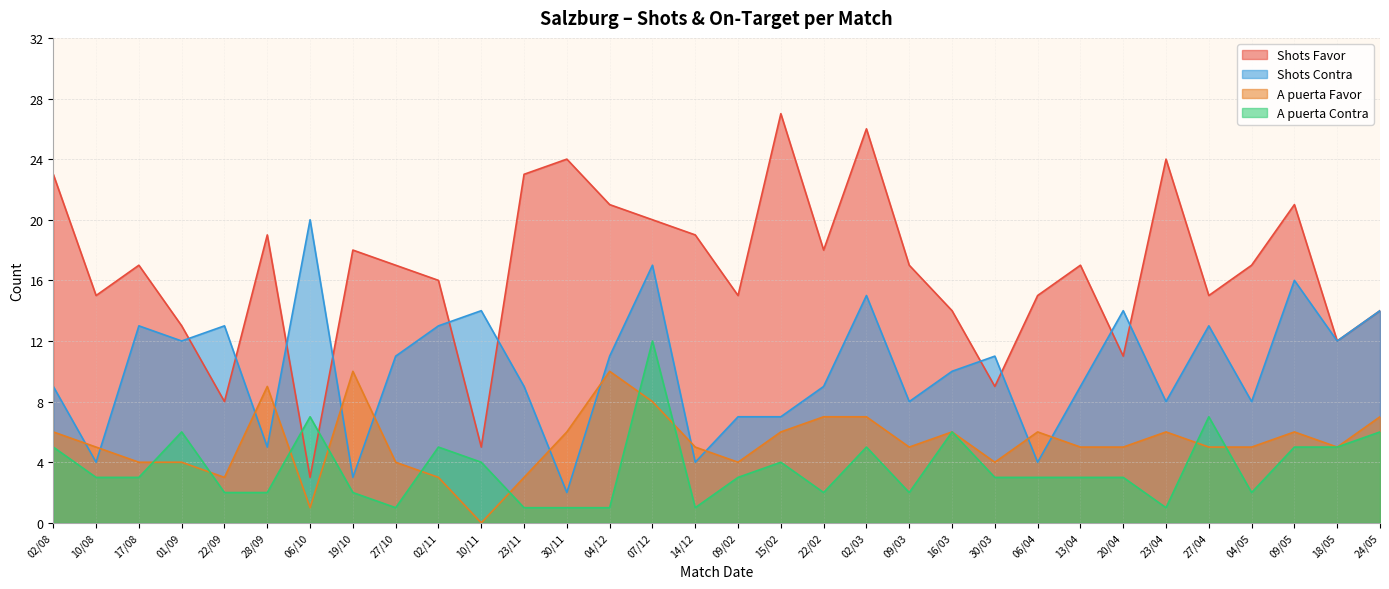

What are all the series names shown in the legend?

Shots Favor, Shots Contra, A puerta Favor, A puerta Contra